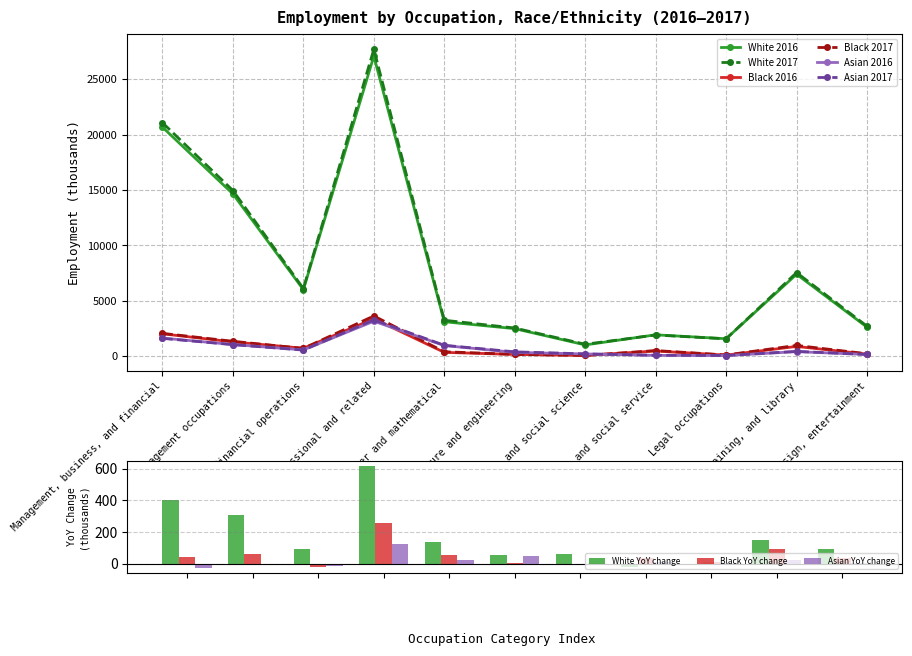

What is the spread (max minus min) of values at Community and social service?

1854